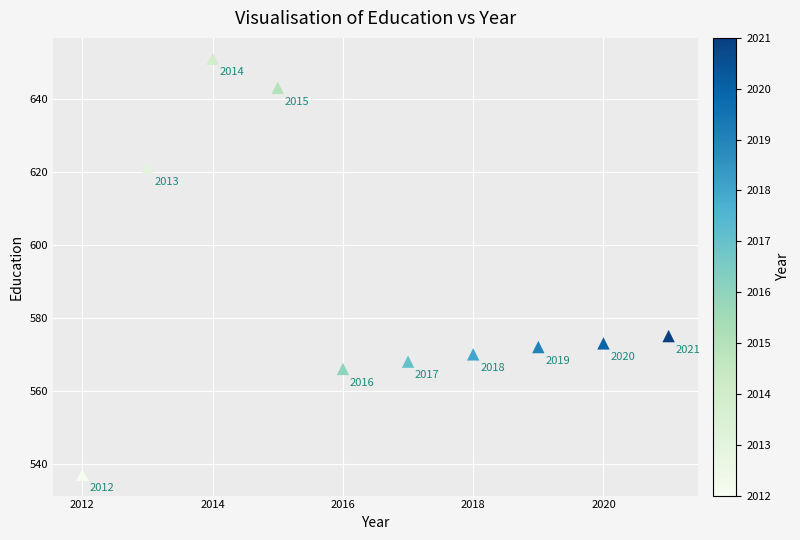

What is the range of X values (max minus min)?

9